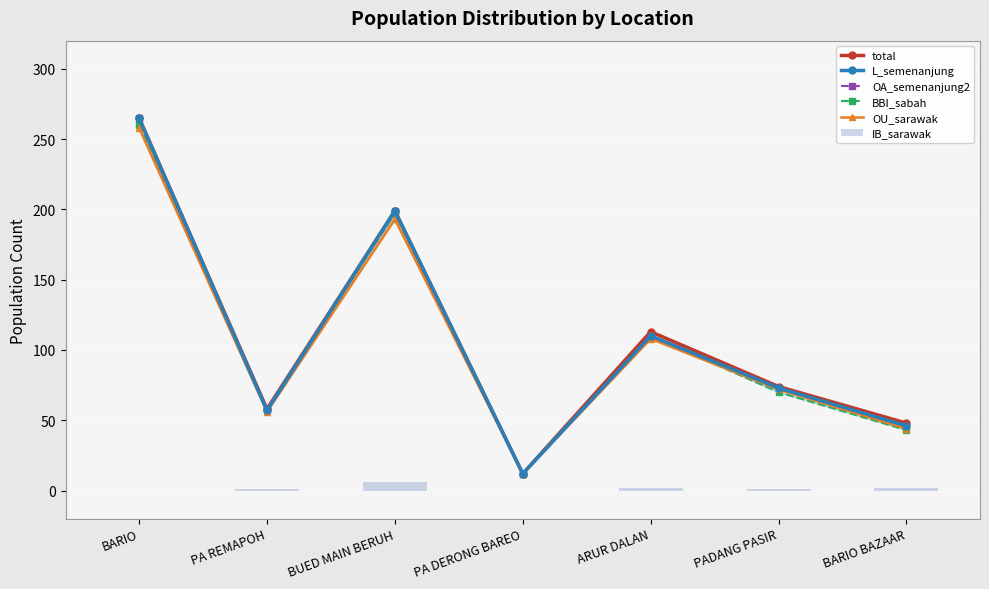

What is the difference between the highest and lowest values at PA REMAPOH?

57